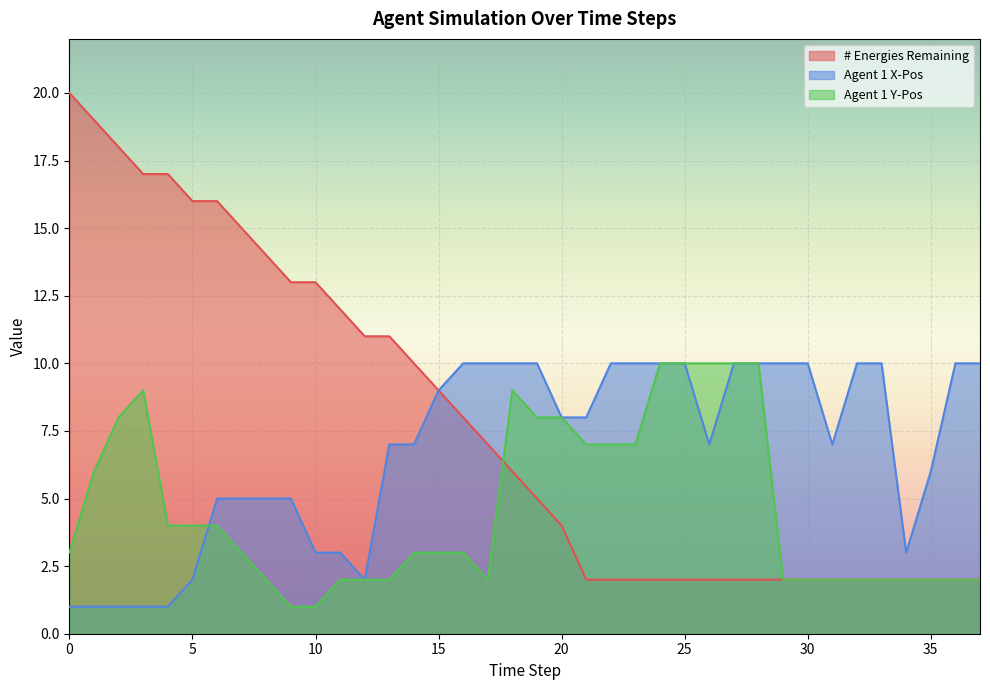

In Agent 1 X-Pos, how many points are lower than both neighbors (excluding endpoints)?

4